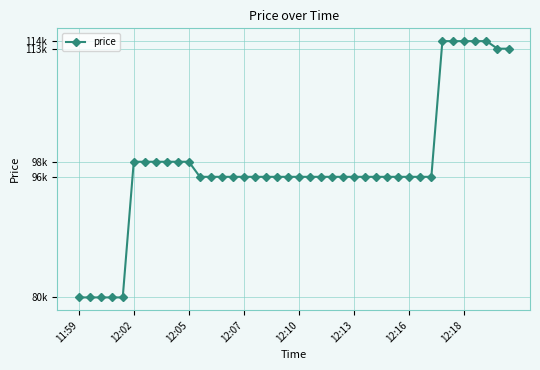

Does the chart have visible grid lines?

Yes